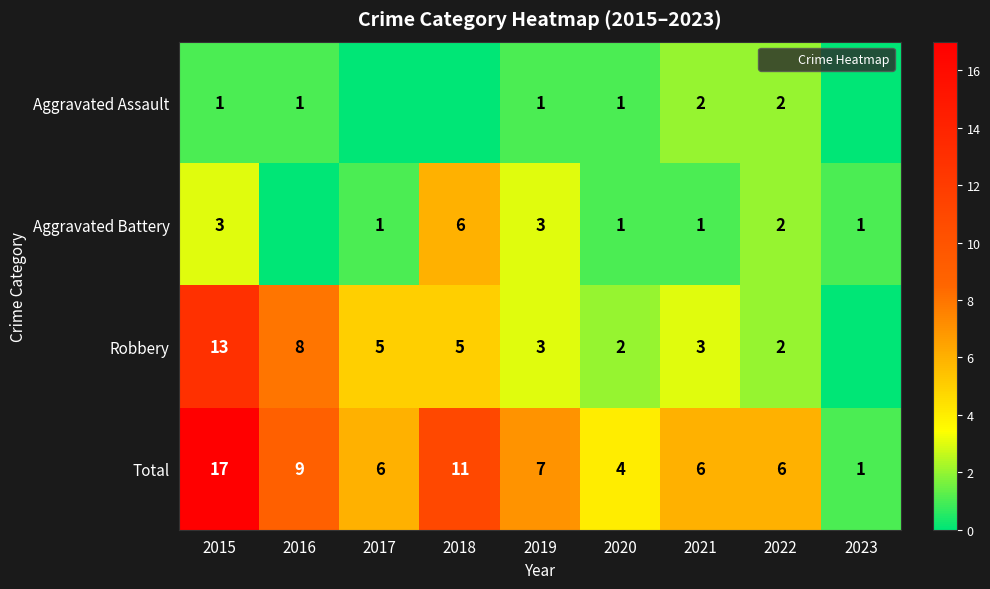

Which label corresponds to the largest value in the chart?

2015